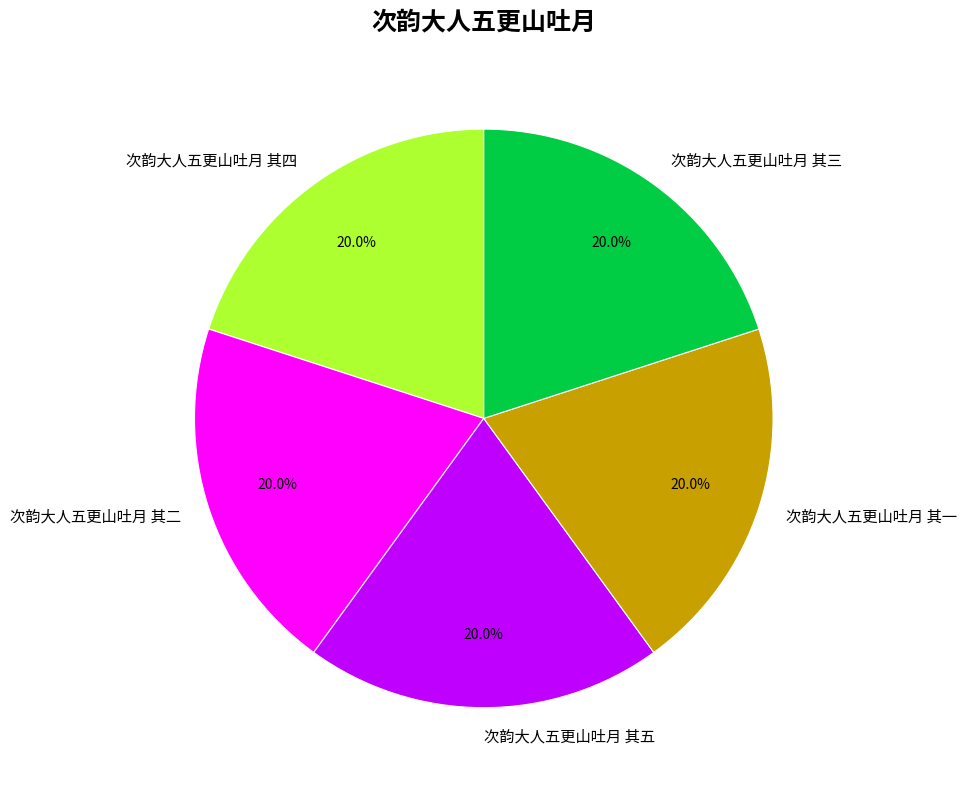

The 次韵大人五更山吐月 其一 slice represents 12% of the pie. True or false?

False